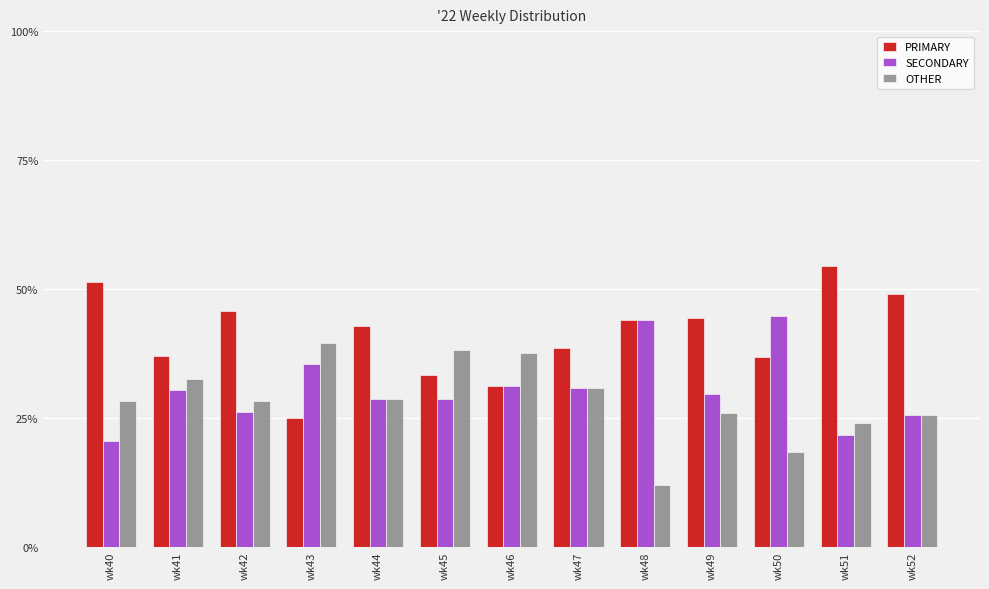

How many values in the PRIMARY series are below 42?

6